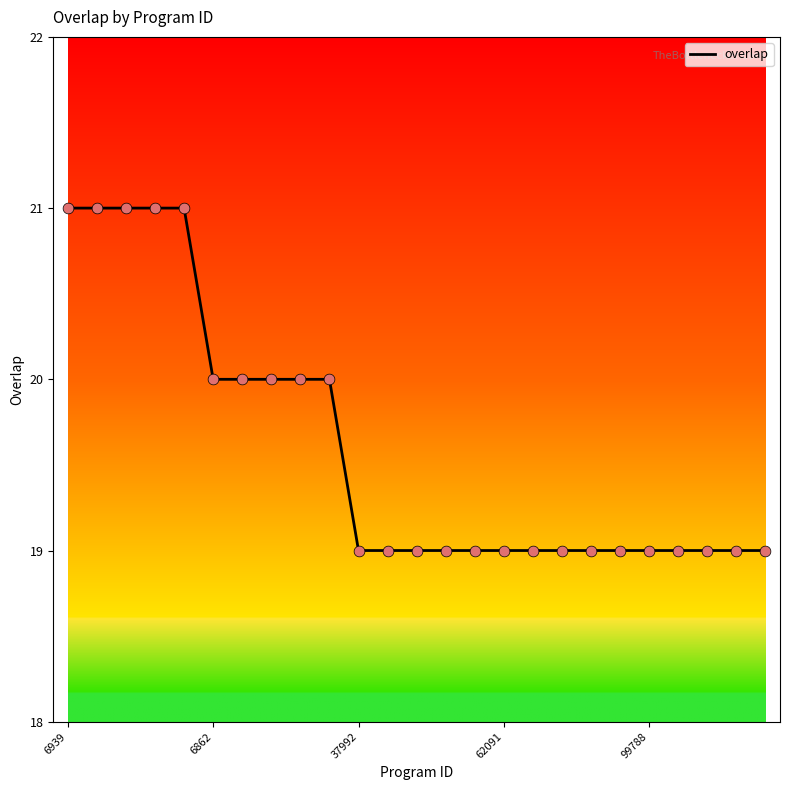

What is the smallest value displayed?

19